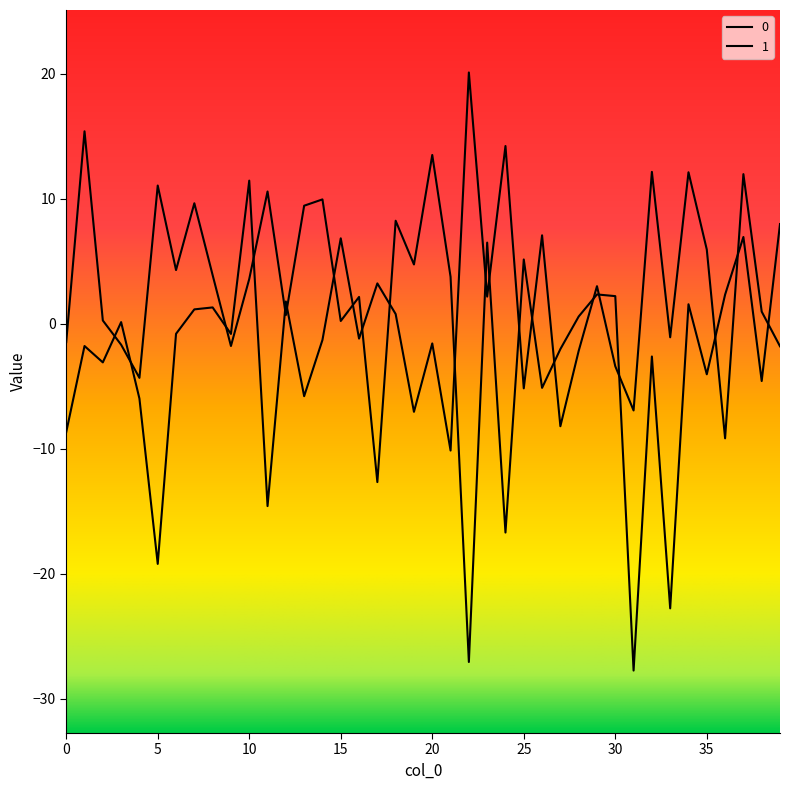

Does the chart display data point markers on the line(s)?

No